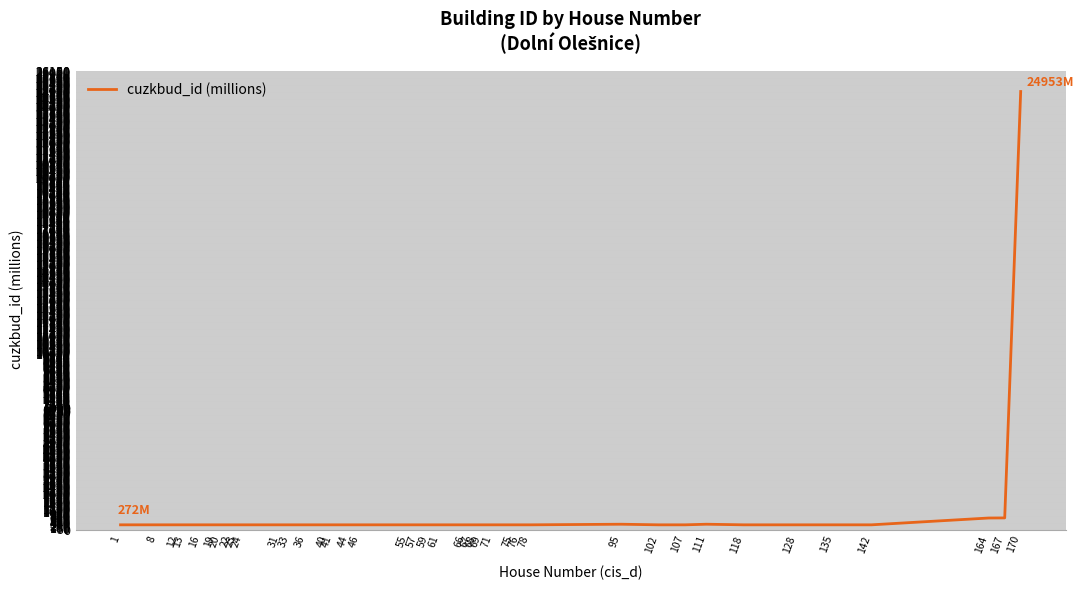

Does the chart have visible grid lines?

Yes